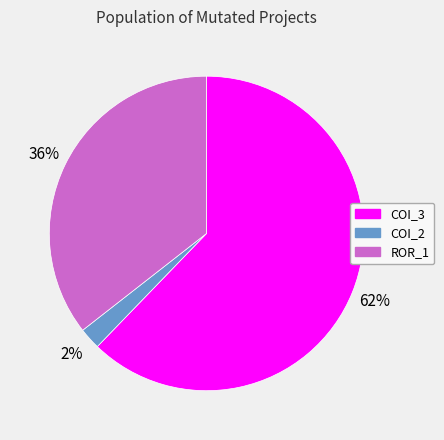

Count the number of slices in the pie.

3